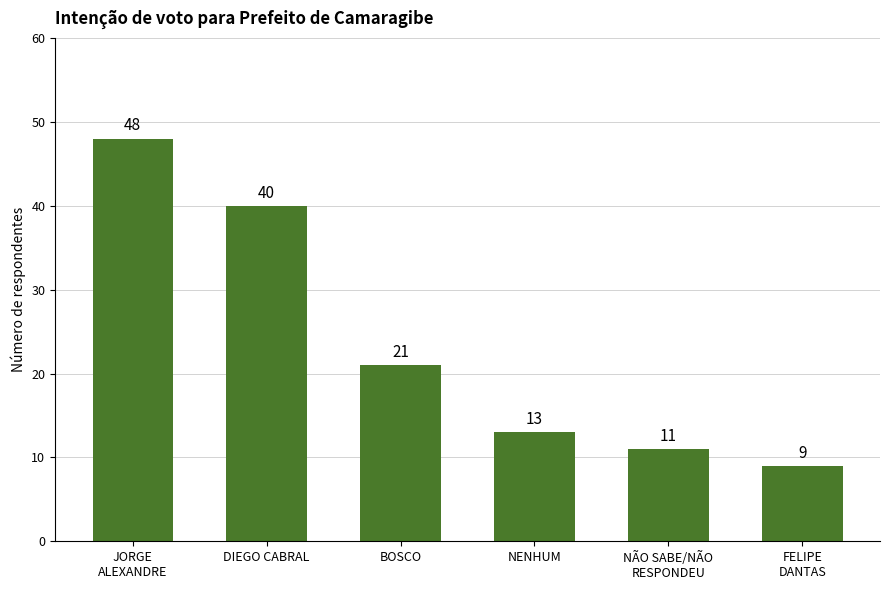

Is it true that the value at JORGE
ALEXANDRE is 31?

False